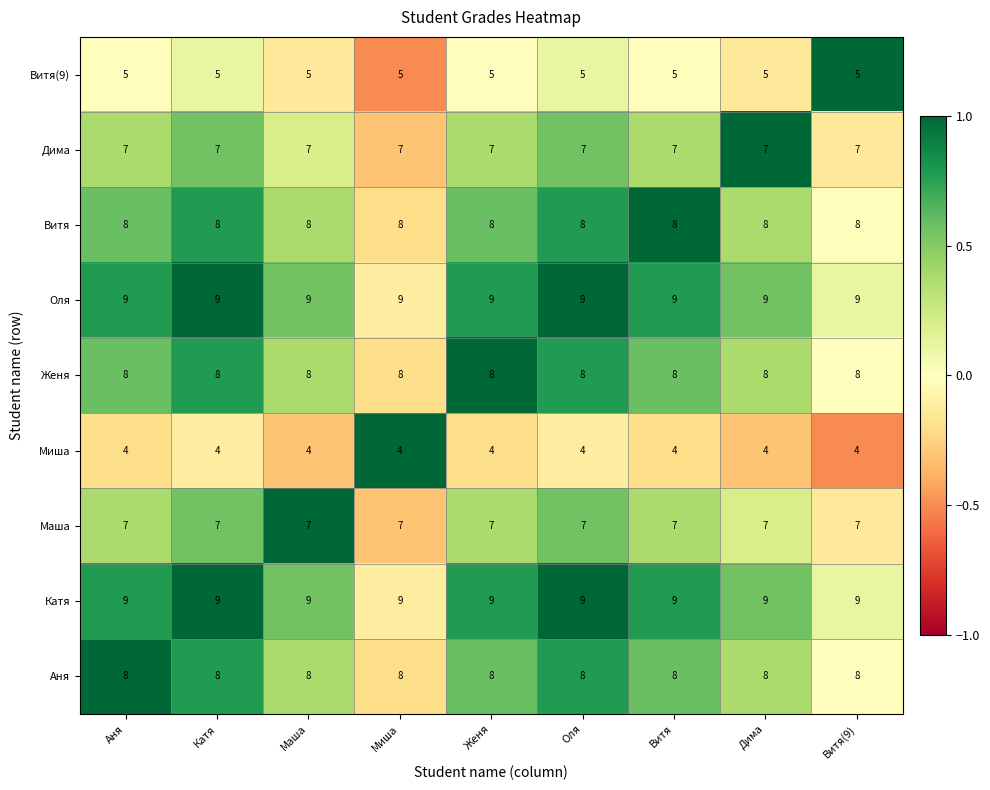

What is the sum of the Маша values at Аня and Витя(9)?

14